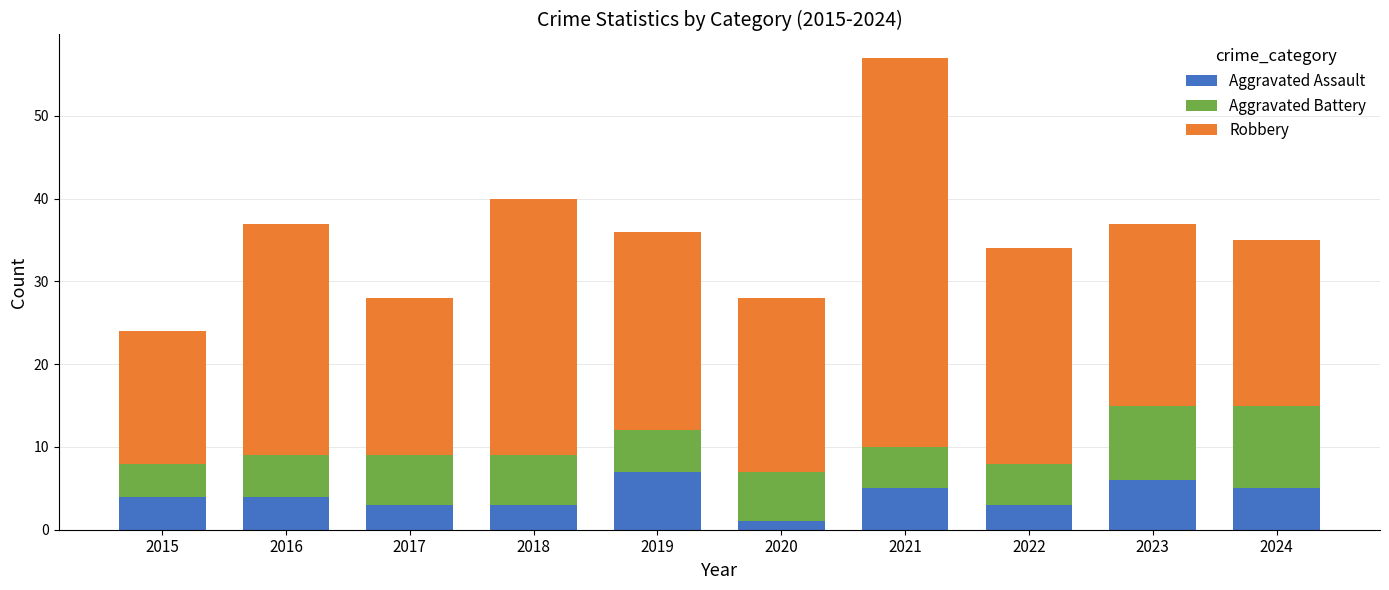

Is it true that Aggravated Assault equals 7 at 2019?

True